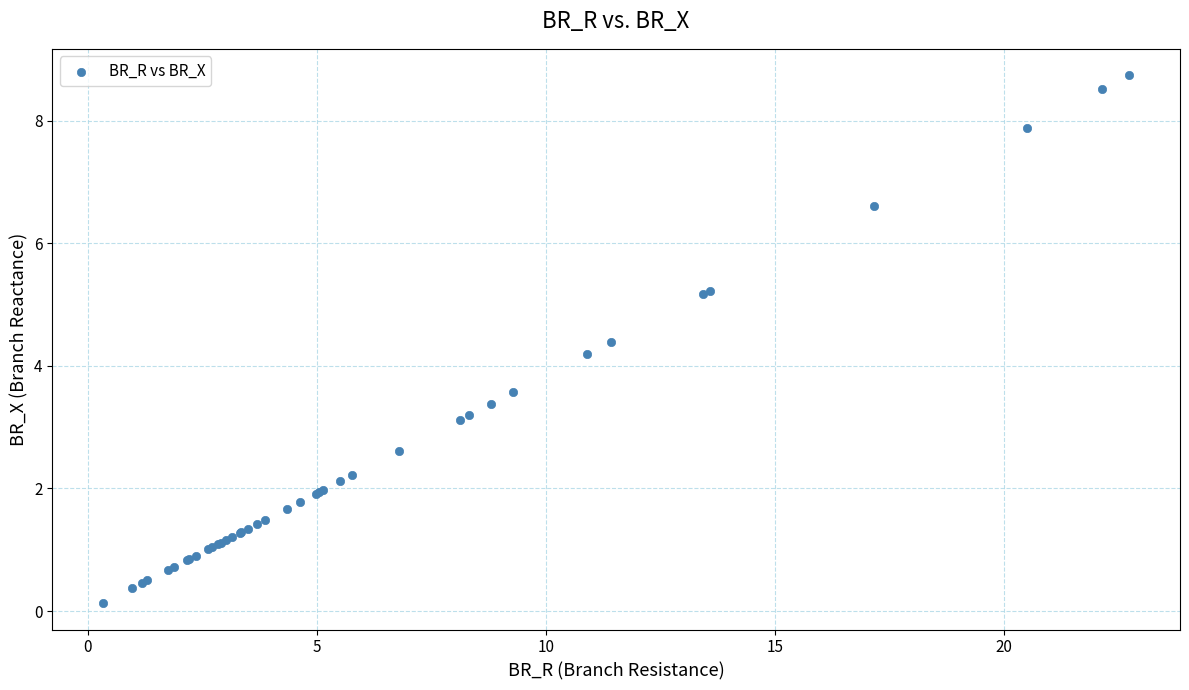

What Y value in the scatter plot is closest to 4?

4.2